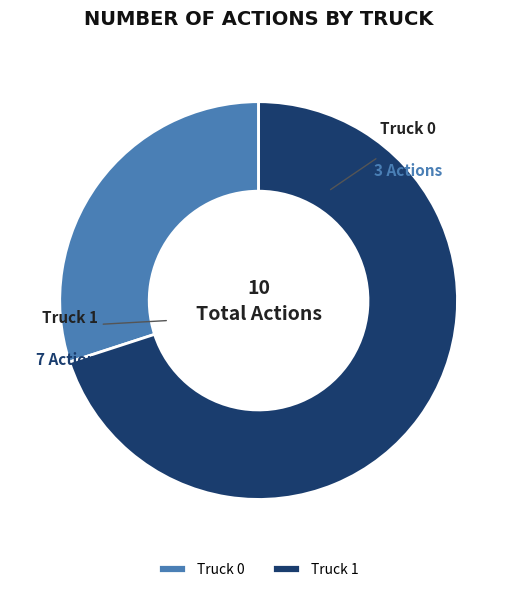

True or false: Truck 0 accounts for 30% of the total.

True